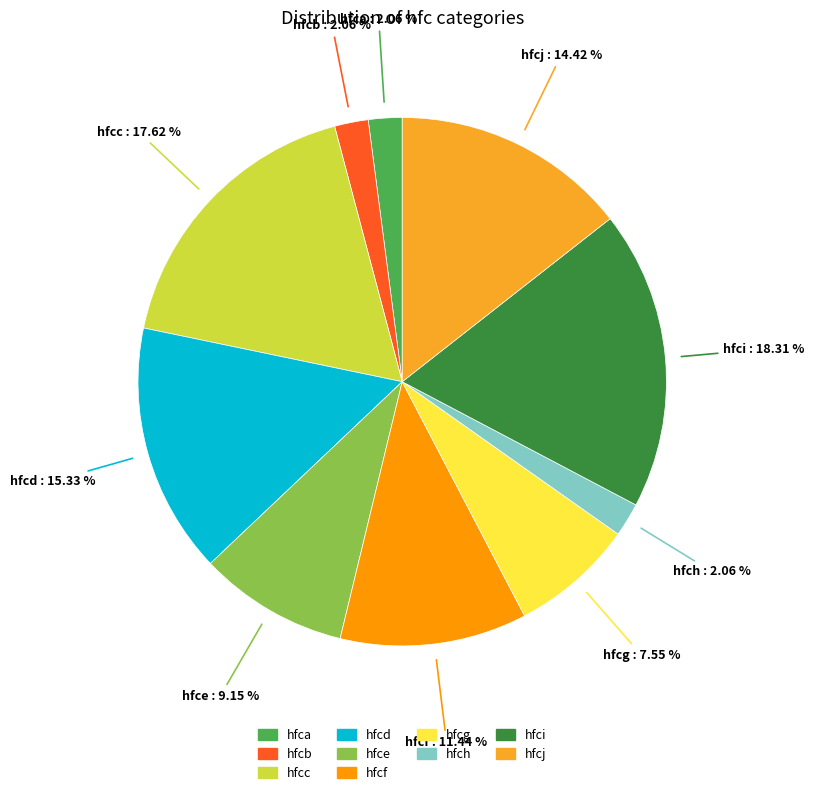

Count the number of slices in the pie.

10